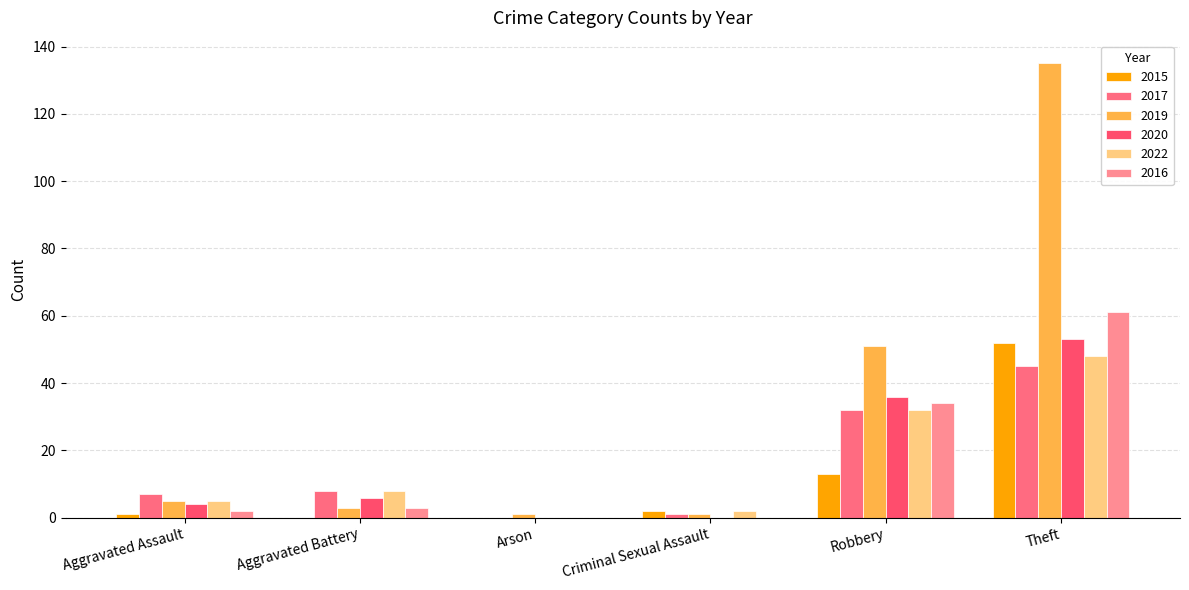

How many series are shown in this chart?

6